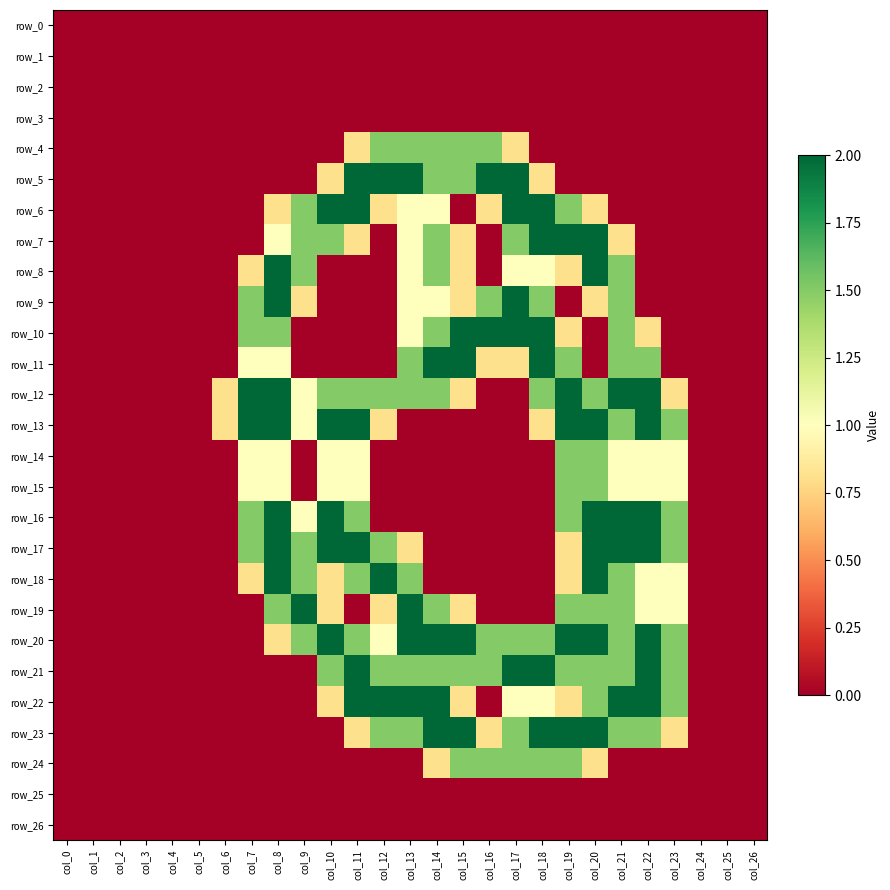

Reading right to left, transcribe all the data shown in this chart.

row_0: 0.0	0.0	0.0	0.0	0.0	0.0	0.0	0.0	0.0	0.0	0.0	0.0	0.0	0.0	0.0	0.0	0.0	0.0	0.0	0.0	0.0	0.0	0.0	0.0	0.0	0.0	0.0
row_1: 0.0	0.0	0.0	0.0	0.0	0.0	0.0	0.0	0.0	0.0	0.0	0.0	0.0	0.0	0.0	0.0	0.0	0.0	0.0	0.0	0.0	0.0	0.0	0.0	0.0	0.0	0.0
row_2: 0.0	0.0	0.0	0.0	0.0	0.0	0.0	0.0	0.0	0.0	0.0	0.0	0.0	0.0	0.0	0.0	0.0	0.0	0.0	0.0	0.0	0.0	0.0	0.0	0.0	0.0	0.0
row_3: 0.0	0.0	0.0	0.0	0.0	0.0	0.0	0.0	0.0	0.0	0.0	0.0	0.0	0.0	0.0	0.0	0.0	0.0	0.0	0.0	0.0	0.0	0.0	0.0	0.0	0.0	0.0
row_4: 0.0	0.0	0.0	0.0	0.0	0.0	0.0	0.0	0.0	0.8	1.5	1.5	1.5	1.5	1.5	0.8	0.0	0.0	0.0	0.0	0.0	0.0	0.0	0.0	0.0	0.0	0.0
row_5: 0.0	0.0	0.0	0.0	0.0	0.0	0.0	0.0	0.8	2.0	2.0	1.5	1.5	2.0	2.0	2.0	0.8	0.0	0.0	0.0	0.0	0.0	0.0	0.0	0.0	0.0	0.0
row_6: 0.0	0.0	0.0	0.0	0.0	0.0	0.8	1.5	2.0	2.0	0.8	0.0	1.0	1.0	0.8	2.0	2.0	1.5	0.8	0.0	0.0	0.0	0.0	0.0	0.0	0.0	0.0
row_7: 0.0	0.0	0.0	0.0	0.0	0.8	2.0	2.0	2.0	1.5	0.0	0.8	1.5	1.0	0.0	0.8	1.5	1.5	1.0	0.0	0.0	0.0	0.0	0.0	0.0	0.0	0.0
row_8: 0.0	0.0	0.0	0.0	0.0	1.5	2.0	0.8	1.0	1.0	0.0	0.8	1.5	1.0	0.0	0.0	0.0	1.5	2.0	0.8	0.0	0.0	0.0	0.0	0.0	0.0	0.0
row_9: 0.0	0.0	0.0	0.0	0.0	1.5	0.8	0.0	1.5	2.0	1.5	0.8	1.0	1.0	0.0	0.0	0.0	0.8	2.0	1.5	0.0	0.0	0.0	0.0	0.0	0.0	0.0
row_10: 0.0	0.0	0.0	0.0	0.8	1.5	0.0	0.8	2.0	2.0	2.0	2.0	1.5	1.0	0.0	0.0	0.0	0.0	1.5	1.5	0.0	0.0	0.0	0.0	0.0	0.0	0.0
row_11: 0.0	0.0	0.0	0.0	1.5	1.5	0.0	1.5	2.0	0.8	0.8	2.0	2.0	1.5	0.0	0.0	0.0	0.0	1.0	1.0	0.0	0.0	0.0	0.0	0.0	0.0	0.0
row_12: 0.0	0.0	0.0	0.8	2.0	2.0	1.5	2.0	1.5	0.0	0.0	0.8	1.5	1.5	1.5	1.5	1.5	1.0	2.0	2.0	0.8	0.0	0.0	0.0	0.0	0.0	0.0
row_13: 0.0	0.0	0.0	1.5	2.0	1.5	2.0	2.0	0.8	0.0	0.0	0.0	0.0	0.0	0.8	2.0	2.0	1.0	2.0	2.0	0.8	0.0	0.0	0.0	0.0	0.0	0.0
row_14: 0.0	0.0	0.0	1.0	1.0	1.0	1.5	1.5	0.0	0.0	0.0	0.0	0.0	0.0	0.0	1.0	1.0	0.0	1.0	1.0	0.0	0.0	0.0	0.0	0.0	0.0	0.0
row_15: 0.0	0.0	0.0	1.0	1.0	1.0	1.5	1.5	0.0	0.0	0.0	0.0	0.0	0.0	0.0	1.0	1.0	0.0	1.0	1.0	0.0	0.0	0.0	0.0	0.0	0.0	0.0
row_16: 0.0	0.0	0.0	1.5	2.0	2.0	2.0	1.5	0.0	0.0	0.0	0.0	0.0	0.0	0.0	1.5	2.0	1.0	2.0	1.5	0.0	0.0	0.0	0.0	0.0	0.0	0.0
row_17: 0.0	0.0	0.0	1.5	2.0	2.0	2.0	0.8	0.0	0.0	0.0	0.0	0.0	0.8	1.5	2.0	2.0	1.5	2.0	1.5	0.0	0.0	0.0	0.0	0.0	0.0	0.0
row_18: 0.0	0.0	0.0	1.0	1.0	1.5	2.0	0.8	0.0	0.0	0.0	0.0	0.0	1.5	2.0	1.5	0.8	1.5	2.0	0.8	0.0	0.0	0.0	0.0	0.0	0.0	0.0
row_19: 0.0	0.0	0.0	1.0	1.0	1.5	1.5	1.5	0.0	0.0	0.0	0.8	1.5	2.0	0.8	0.0	0.8	2.0	1.5	0.0	0.0	0.0	0.0	0.0	0.0	0.0	0.0
row_20: 0.0	0.0	0.0	1.5	2.0	1.5	2.0	2.0	1.5	1.5	1.5	2.0	2.0	2.0	1.0	1.5	2.0	1.5	0.8	0.0	0.0	0.0	0.0	0.0	0.0	0.0	0.0
row_21: 0.0	0.0	0.0	1.5	2.0	1.5	1.5	1.5	2.0	2.0	1.5	1.5	1.5	1.5	1.5	2.0	1.5	0.0	0.0	0.0	0.0	0.0	0.0	0.0	0.0	0.0	0.0
row_22: 0.0	0.0	0.0	1.5	2.0	2.0	1.5	0.8	1.0	1.0	0.0	0.8	2.0	2.0	2.0	2.0	0.8	0.0	0.0	0.0	0.0	0.0	0.0	0.0	0.0	0.0	0.0
row_23: 0.0	0.0	0.0	0.8	1.5	1.5	2.0	2.0	2.0	1.5	0.8	2.0	2.0	1.5	1.5	0.8	0.0	0.0	0.0	0.0	0.0	0.0	0.0	0.0	0.0	0.0	0.0
row_24: 0.0	0.0	0.0	0.0	0.0	0.0	0.8	1.5	1.5	1.5	1.5	1.5	0.8	0.0	0.0	0.0	0.0	0.0	0.0	0.0	0.0	0.0	0.0	0.0	0.0	0.0	0.0
row_25: 0.0	0.0	0.0	0.0	0.0	0.0	0.0	0.0	0.0	0.0	0.0	0.0	0.0	0.0	0.0	0.0	0.0	0.0	0.0	0.0	0.0	0.0	0.0	0.0	0.0	0.0	0.0
row_26: 0.0	0.0	0.0	0.0	0.0	0.0	0.0	0.0	0.0	0.0	0.0	0.0	0.0	0.0	0.0	0.0	0.0	0.0	0.0	0.0	0.0	0.0	0.0	0.0	0.0	0.0	0.0